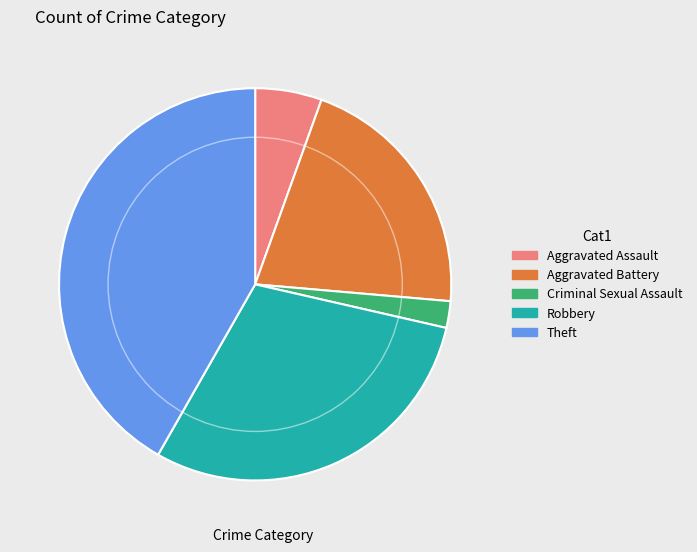

Which slice is the smallest?

Criminal Sexual Assault